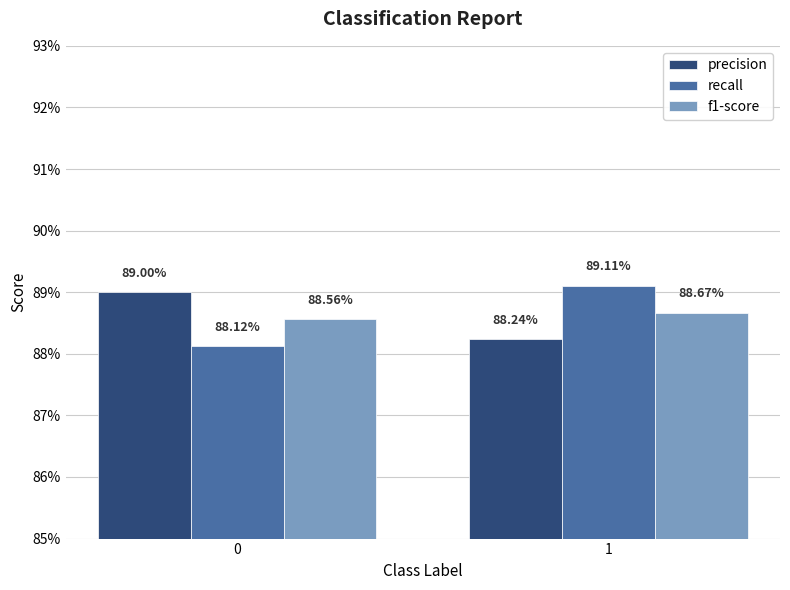

List the labels in order of precision value, smallest first.

1, 0